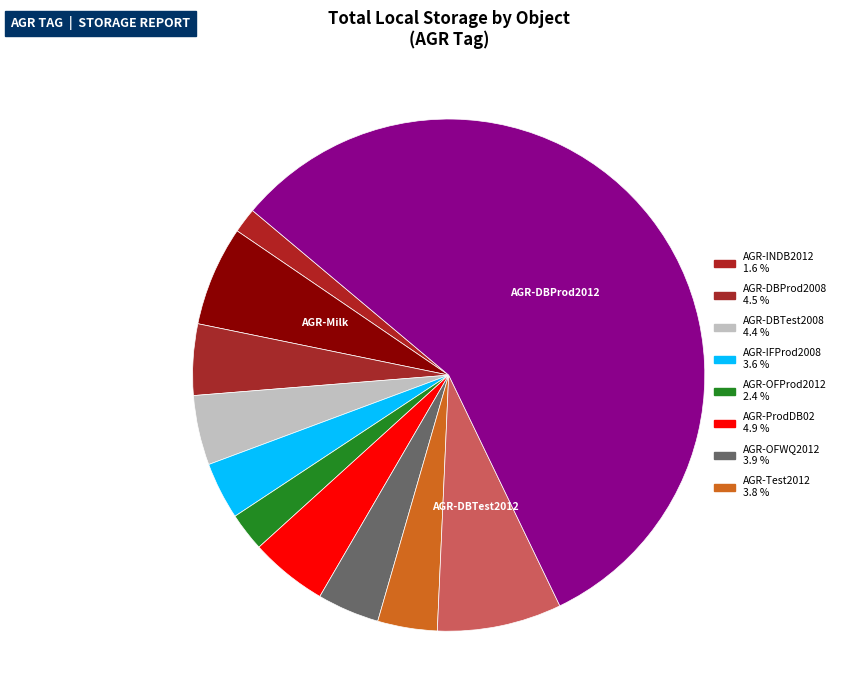

Rank the categories by value from highest to lowest.

AGR-DBProd2012, AGR-DBTest2012, AGR-Milk, AGR-ProdDB02, AGR-DBProd2008, AGR-DBTest2008, AGR-OFWQ2012, AGR-Test2012, AGR-IFProd2008, AGR-OFProd2012, AGR-INDB2012